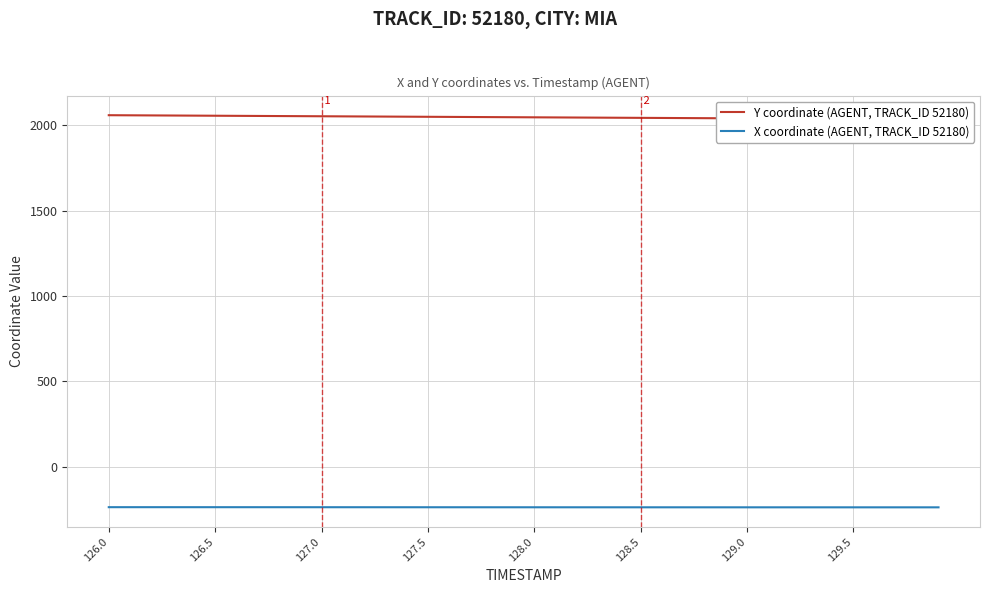

At which label does Y coordinate (AGENT, TRACK_ID 52180) first exceed 2048?

126.0